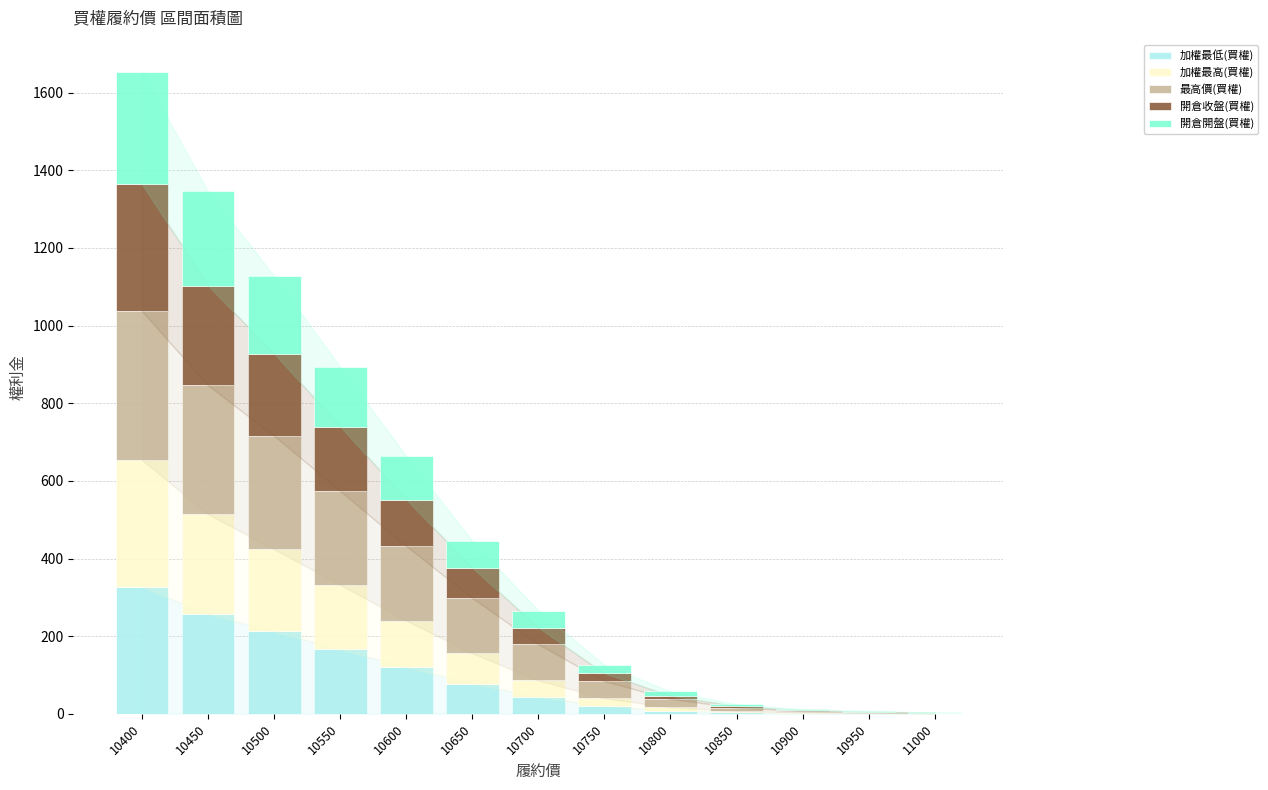

What is the total value across all series at 10550?

894.0